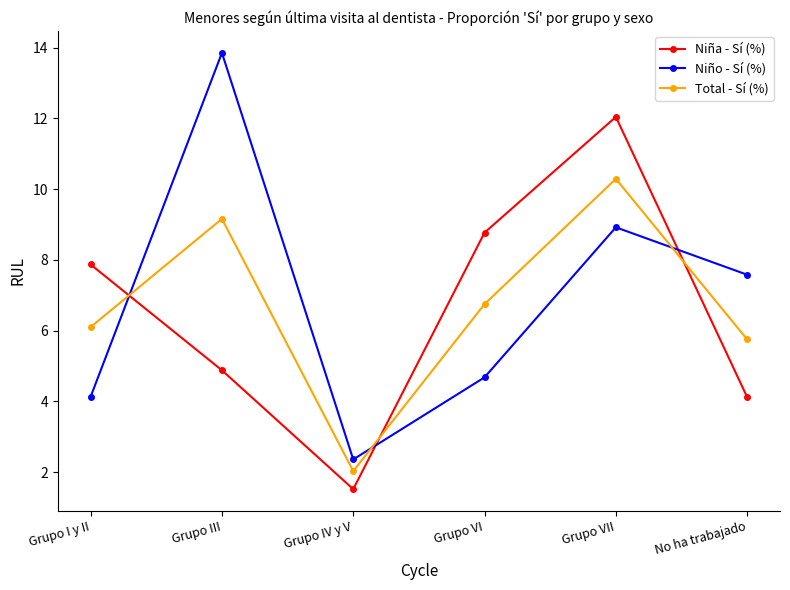

What is the total value across all series at Grupo IV y V?

5.9